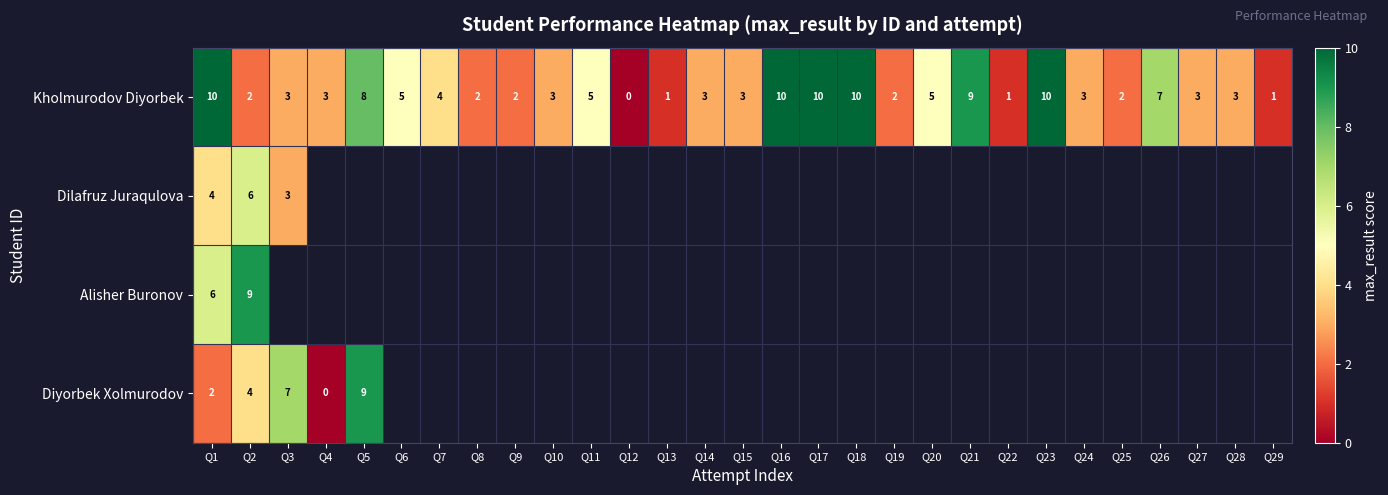

Count the number of categories in the chart.

29